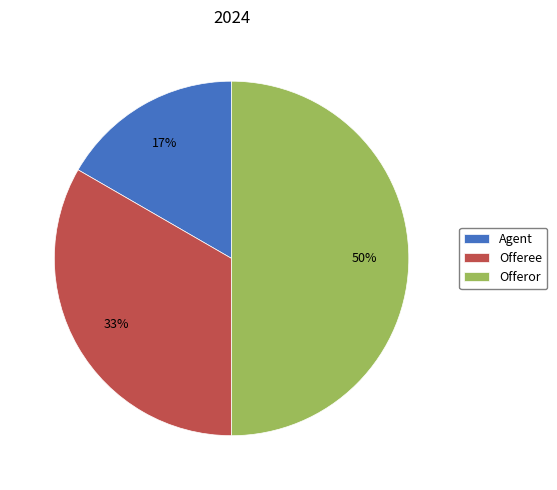

What is the ratio of the value at Agent to the value at Offeree?

0.5